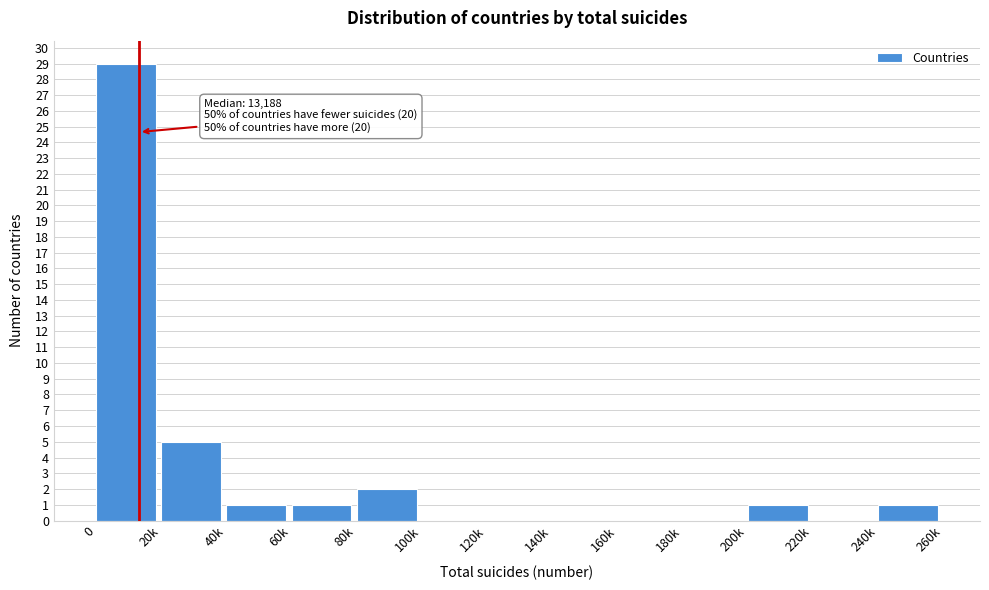

Reading right to left, transcribe all the data shown in this chart.

240k=1	220k=0	200k=1	180k=0	160k=0	140k=0	120k=0	100k=0	80k=2	60k=1	40k=1	20k=5	0=29